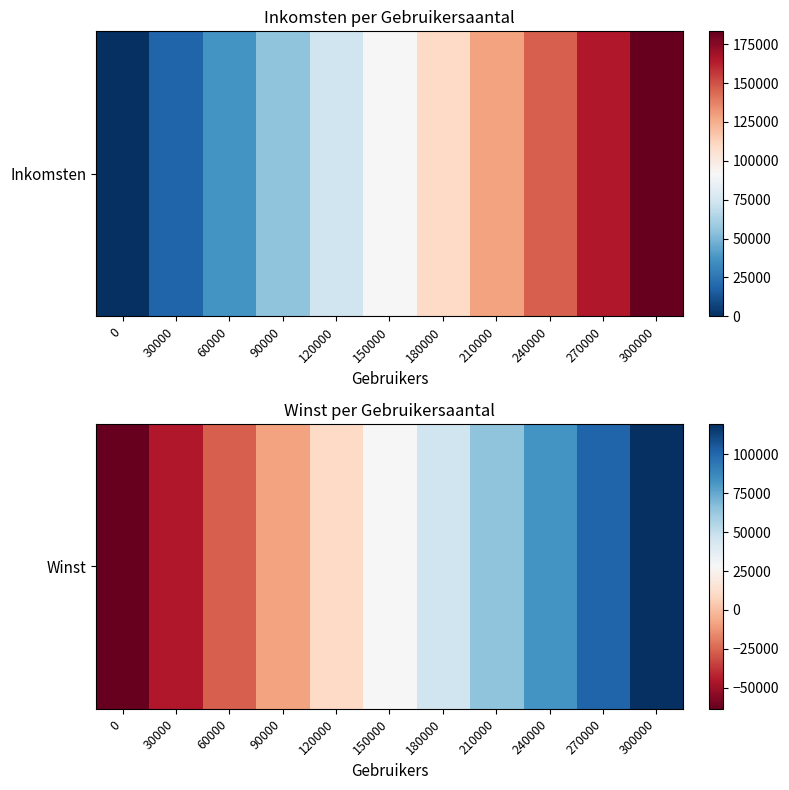

Which label corresponds to the largest value in the chart?

300000